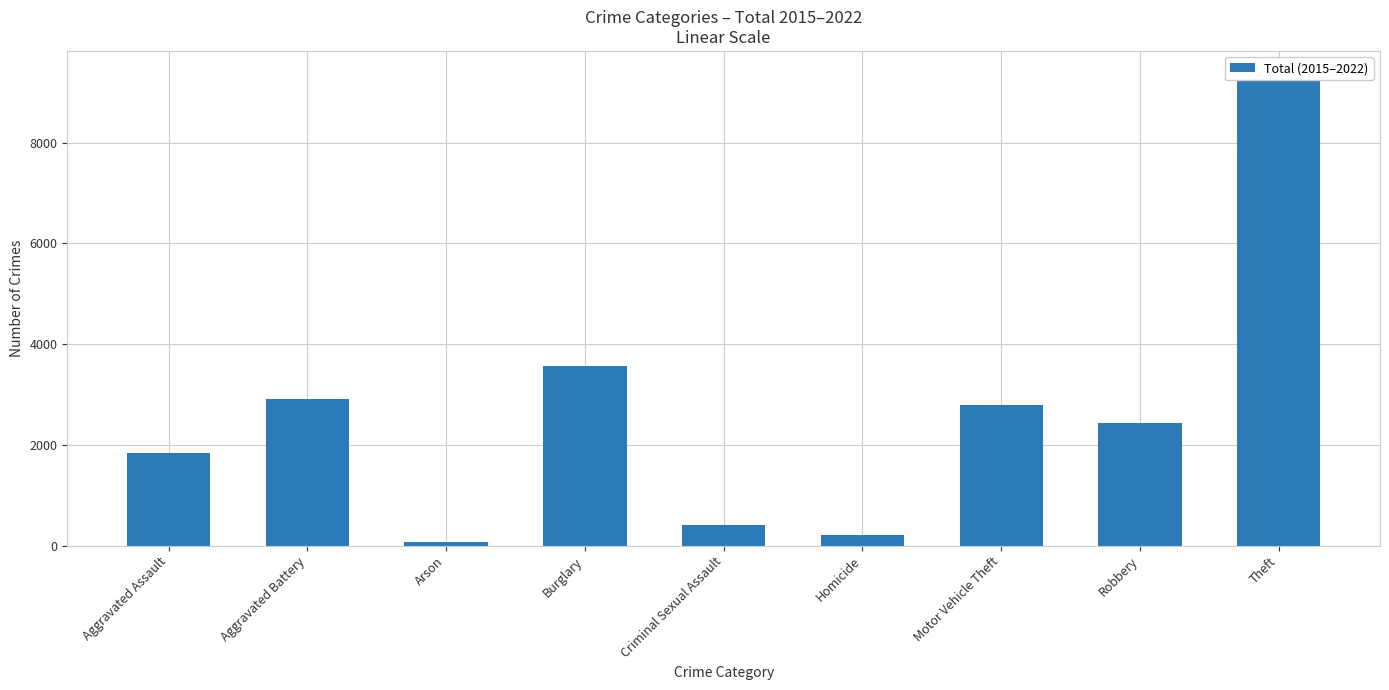

Which category has the lowest value across all series?

Arson